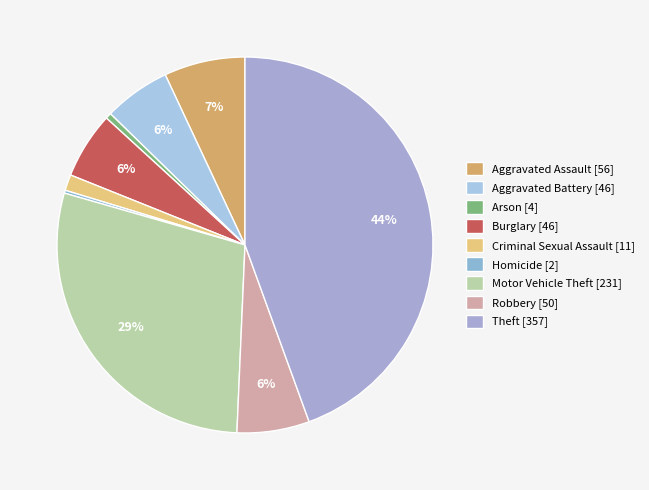

Approximately how many times larger is the value at Robbery compared to Criminal Sexual Assault?

4.5